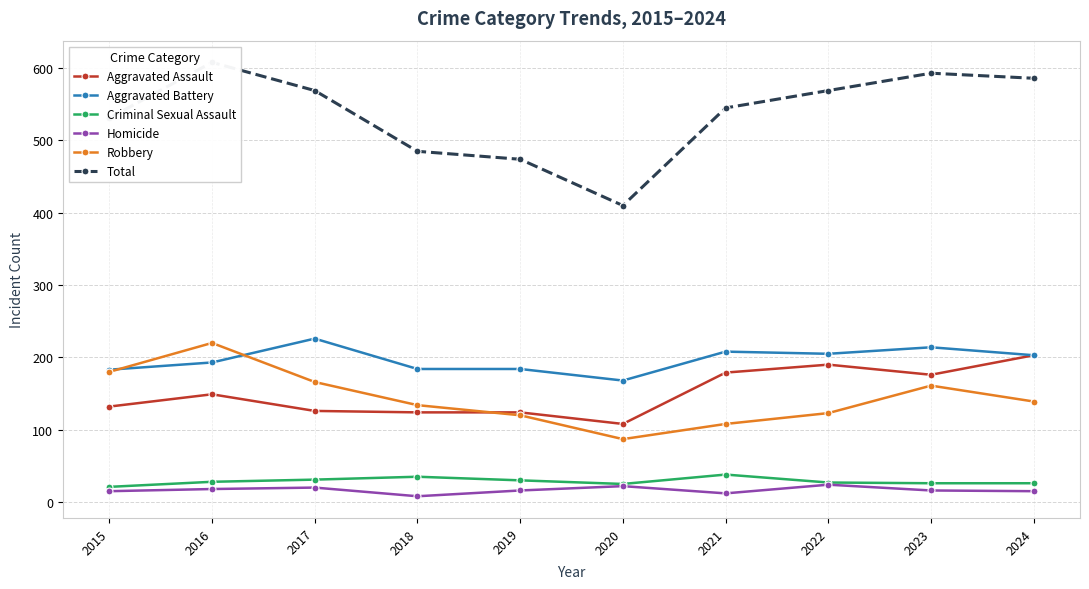

True or false: Homicide and Aggravated Assault cross at least once.

False